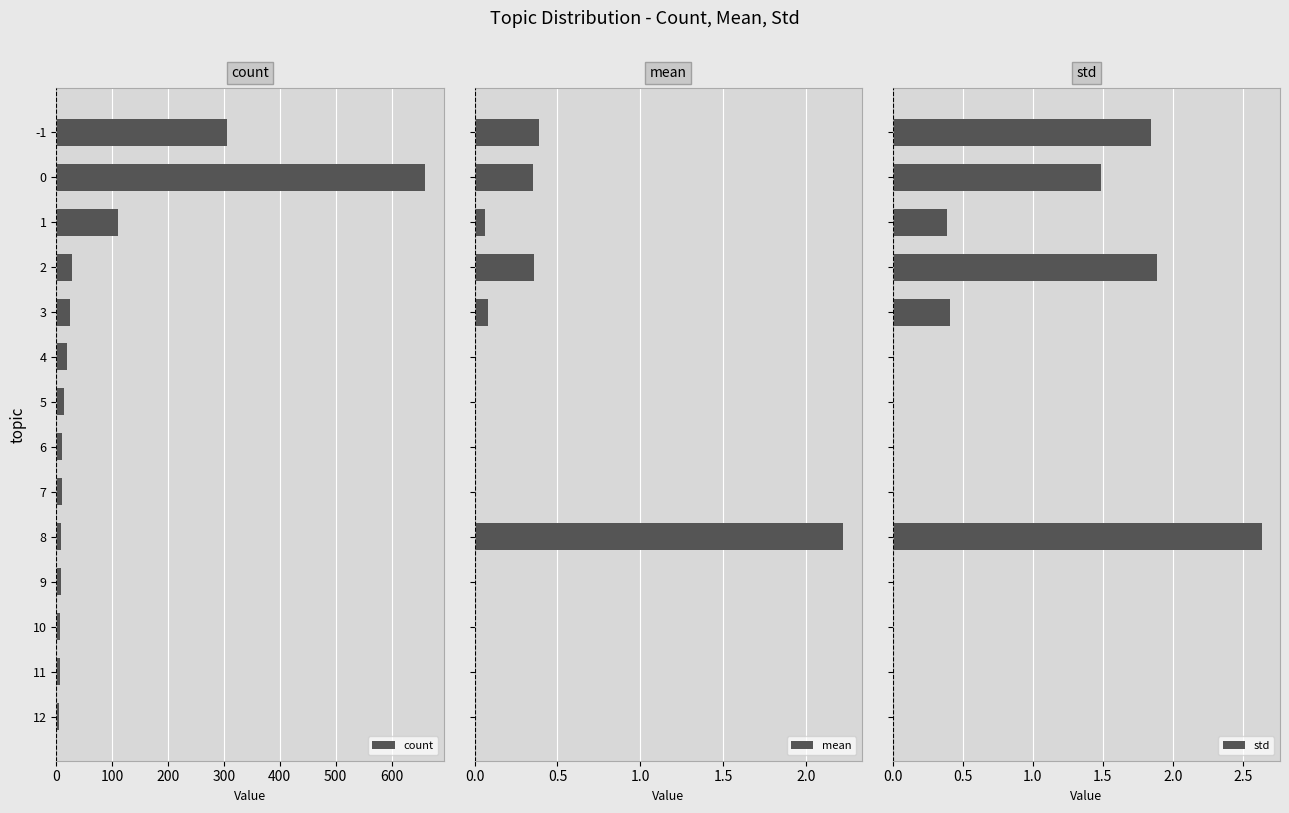

How many bars are there in each group?

3